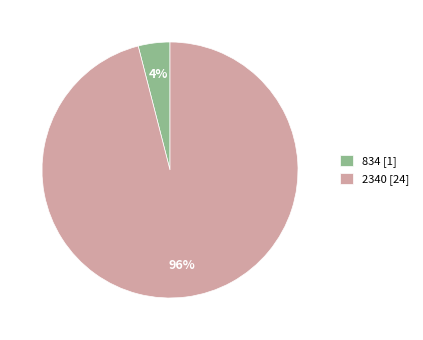

Between 2340 [24] and 834 [1], which is larger?

2340 [24]